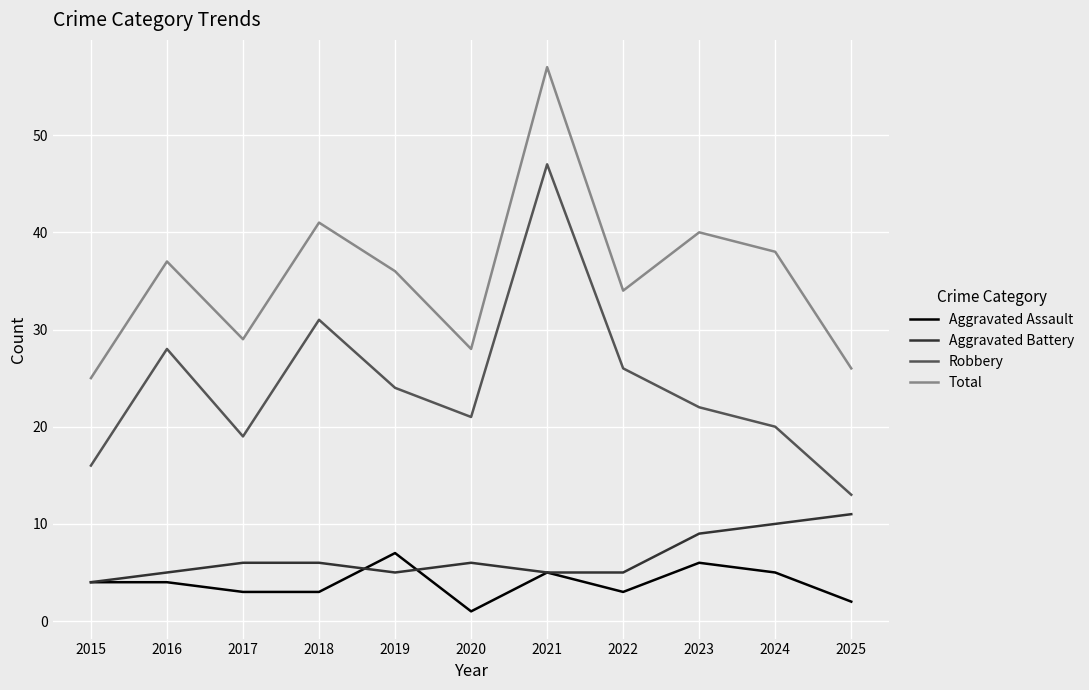

How many series are shown in this chart?

4